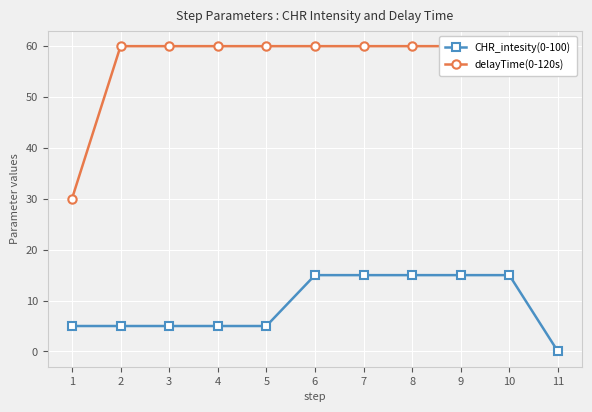

What is the sum of all CHR_intesity(0-100) values?

100